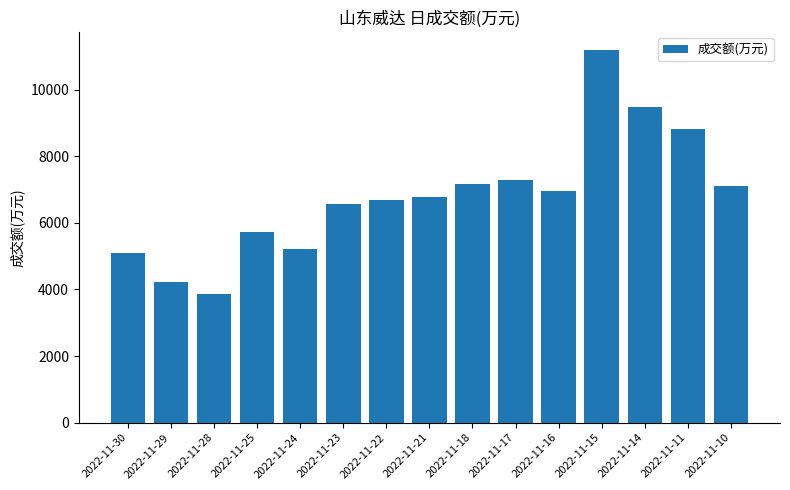

What is the value of the 2nd bar from the left?

4230